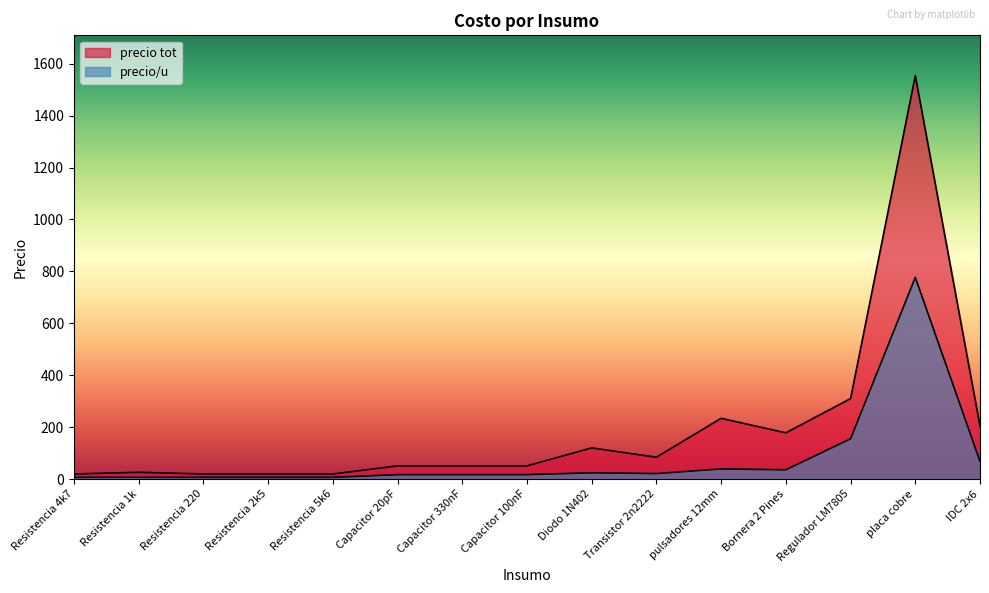

Between placa cobre and Diodo 1N402, which is larger?

placa cobre